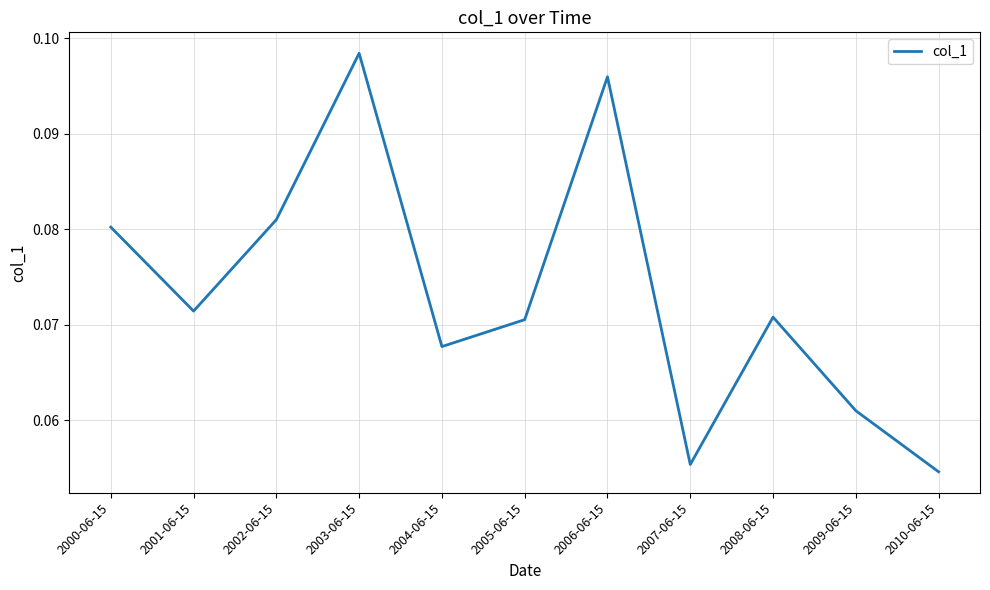

Which label corresponds to the largest value in the chart?

2003-06-15